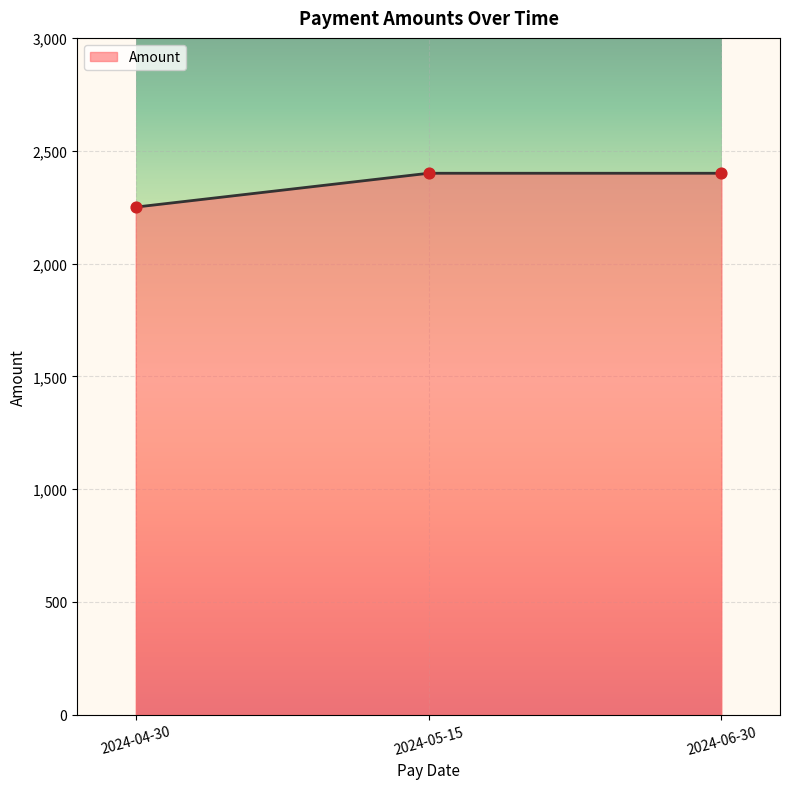

What is the change in value from 2024-04-30 to 2024-06-30?

+150